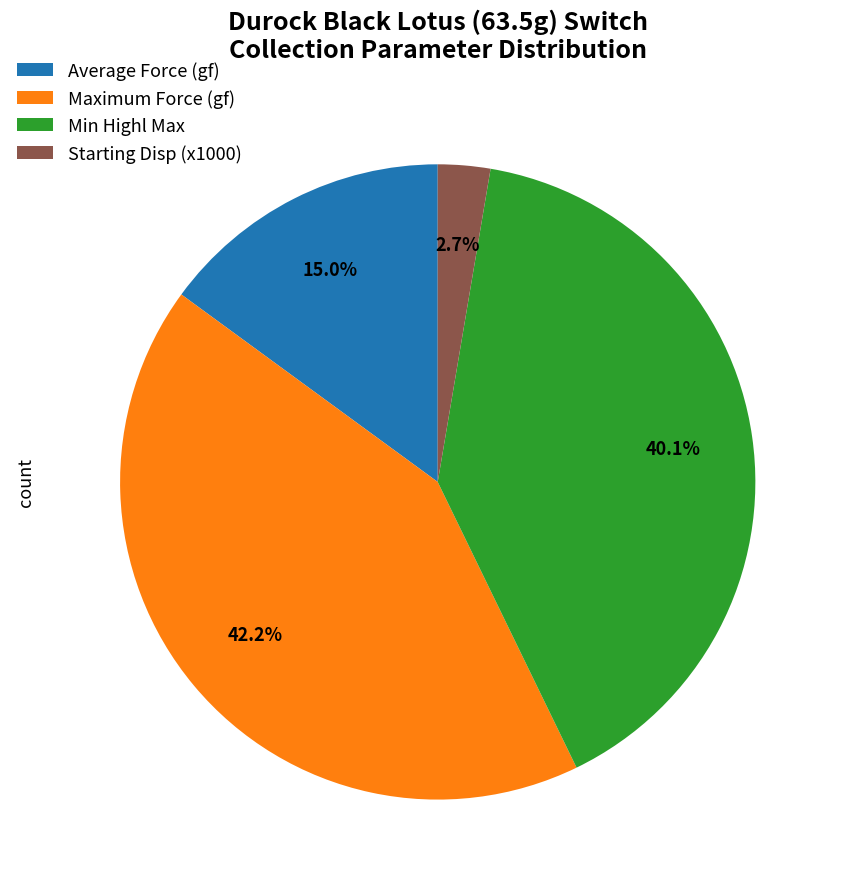

Combined, what portion of the pie is Maximum Force (gf) and Average Force (gf)?

57.2%